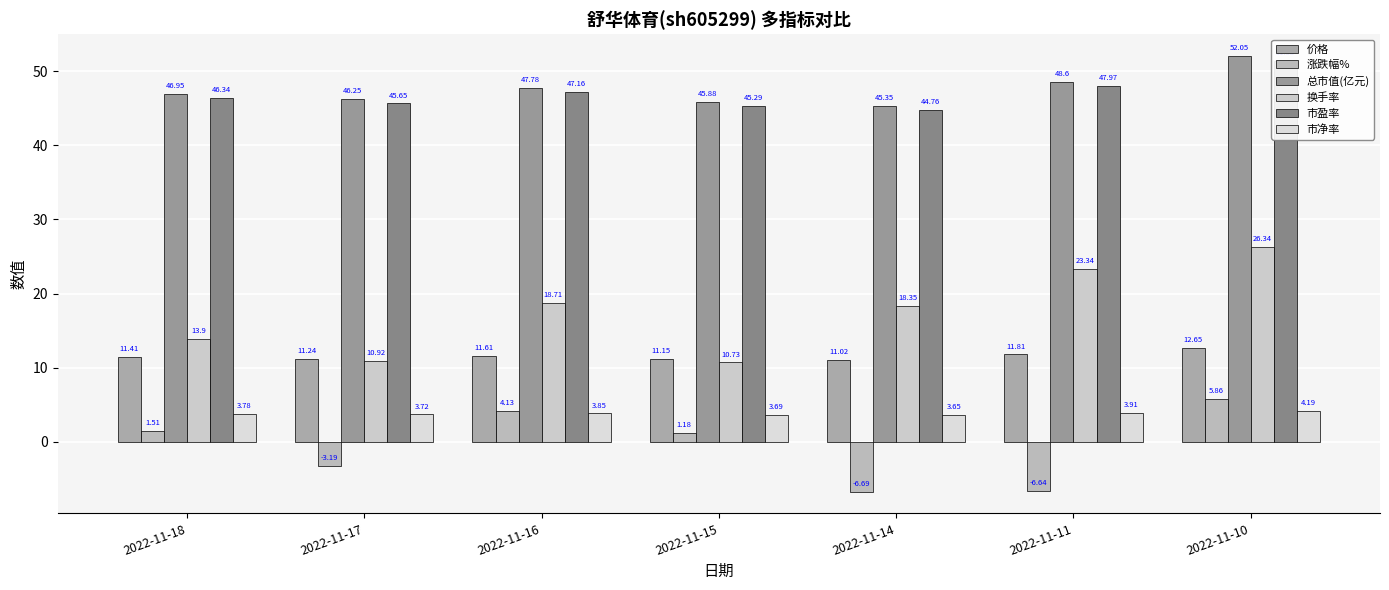

The value of 市净率 at 2022-11-17 is 1.5. True or false?

False